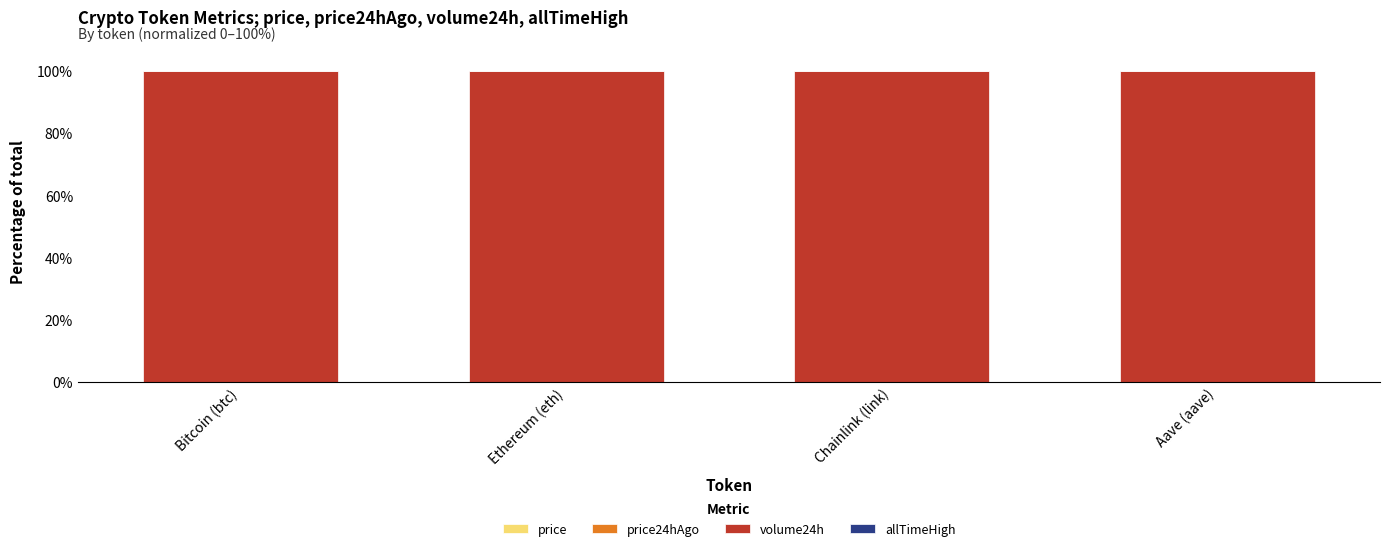

How many data points does each series have?

4